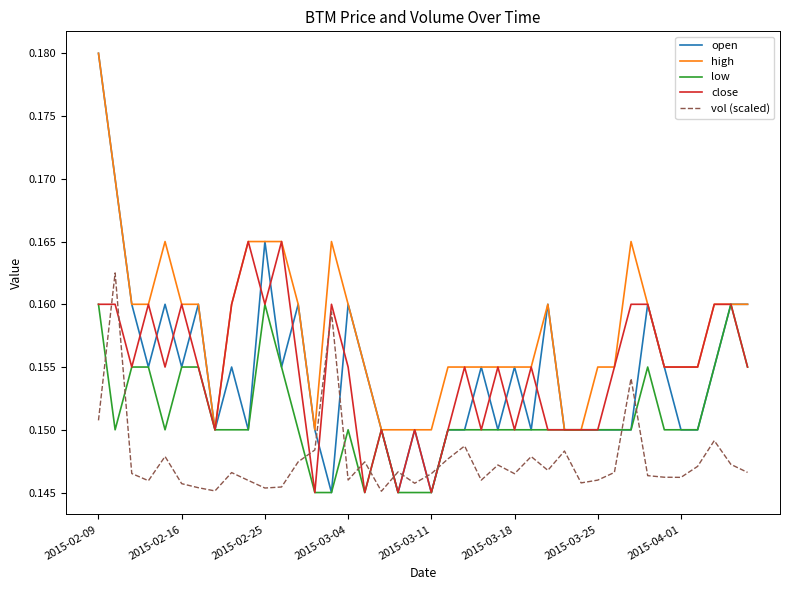

Which series has the largest range (max minus min)?

open